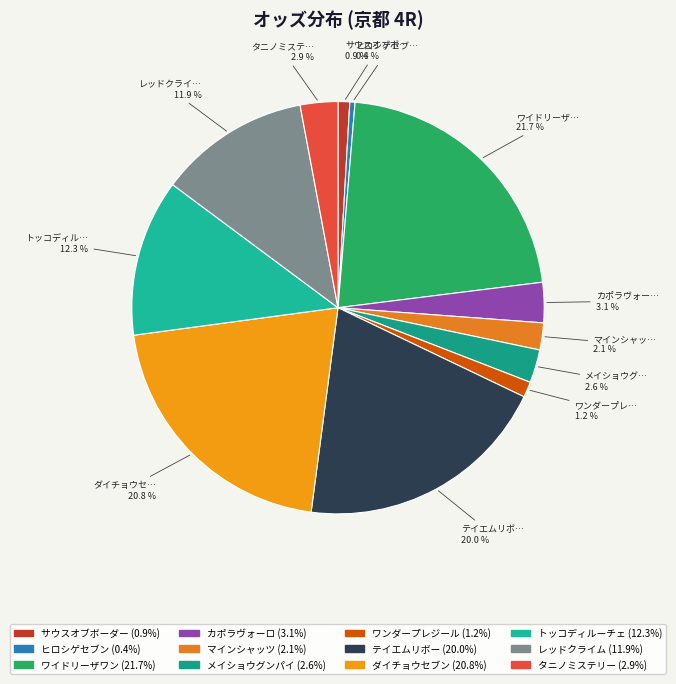

Does メイショウグンパイ account for over 50% of the chart?

No